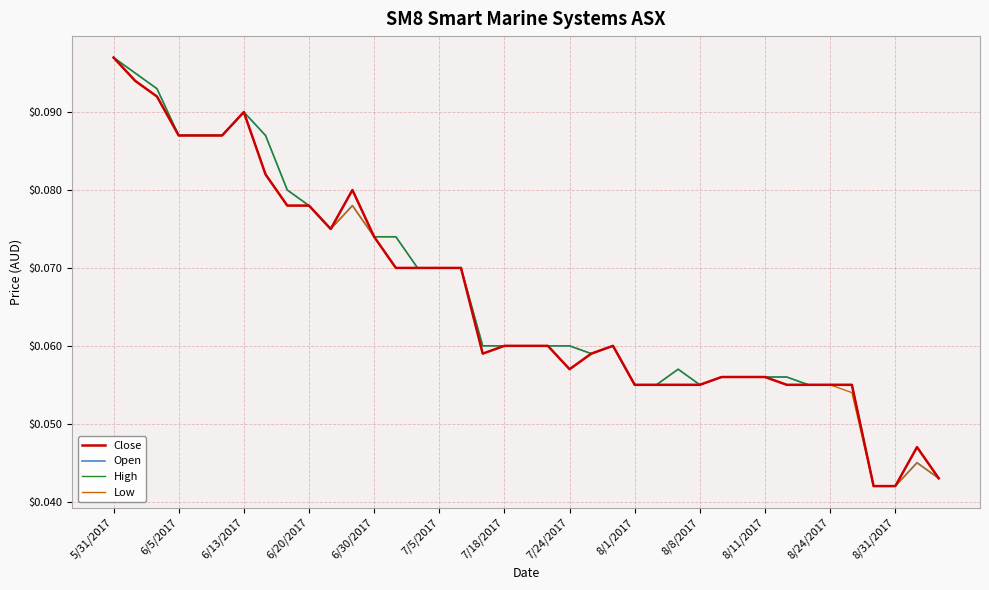

How many interior local valleys does the High series have?

3